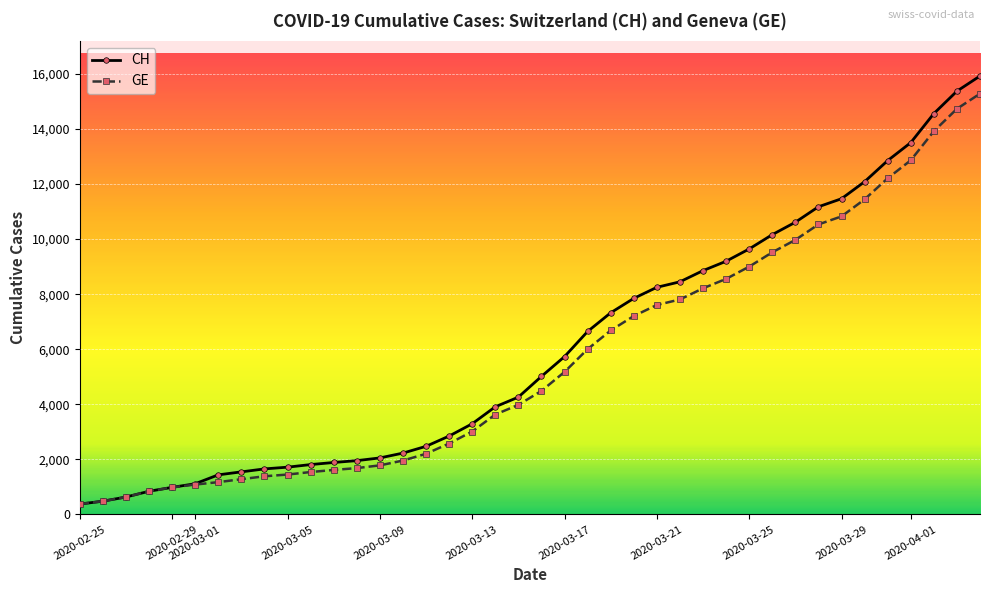

What is the value of the GE point at the 35th from the left?

11444